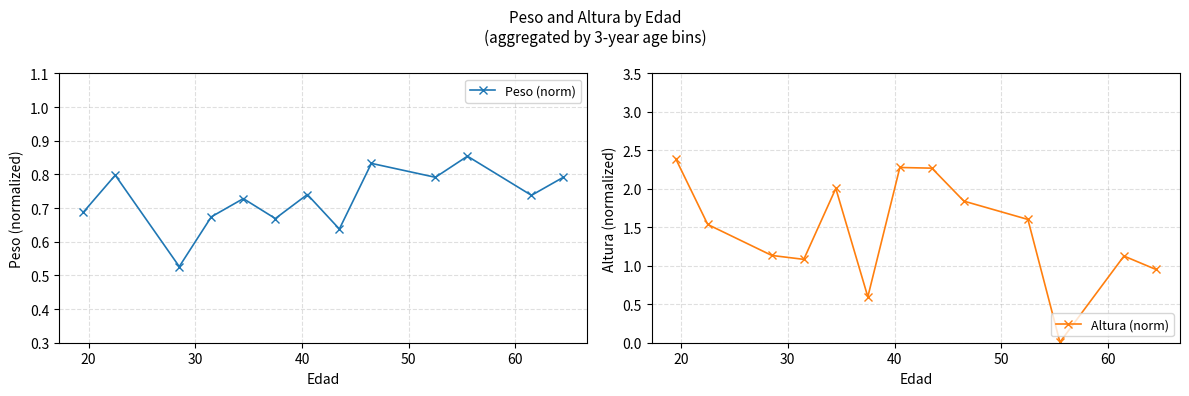

True or false: Altura (norm) and Peso (norm) cross at least once.

True